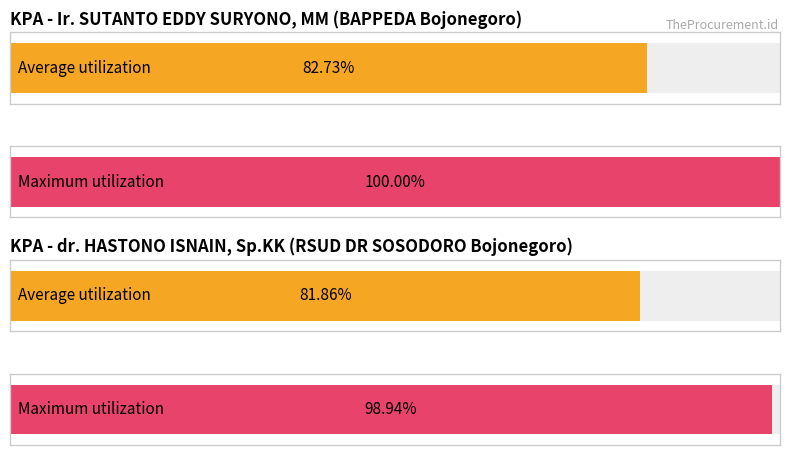

Reading left to right, extract all data points from this chart.

Average utilization: 82.7	81.9
Maximum utilization: 100.0	98.9